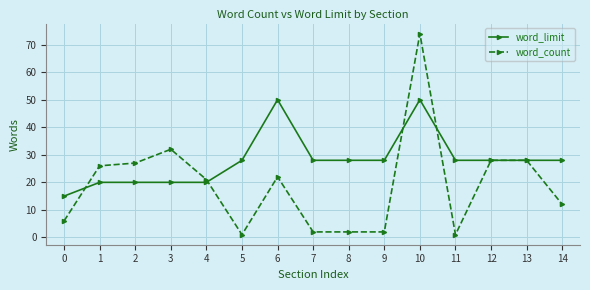

Which series has the largest range (max minus min)?

word_count